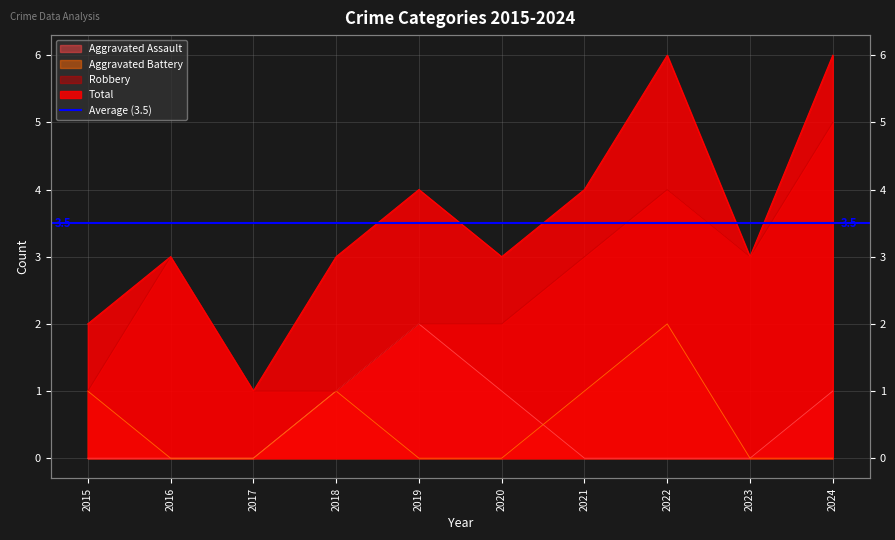

List the labels in order of Aggravated Battery value, smallest first.

2016, 2017, 2019, 2020, 2023, 2024, 2015, 2018, 2021, 2022